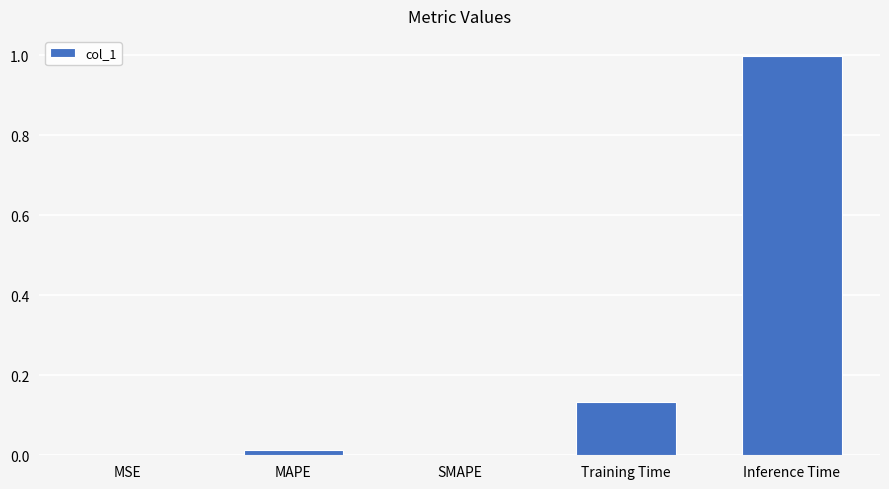

What is the change in value from SMAPE to Inference Time?

+1.0